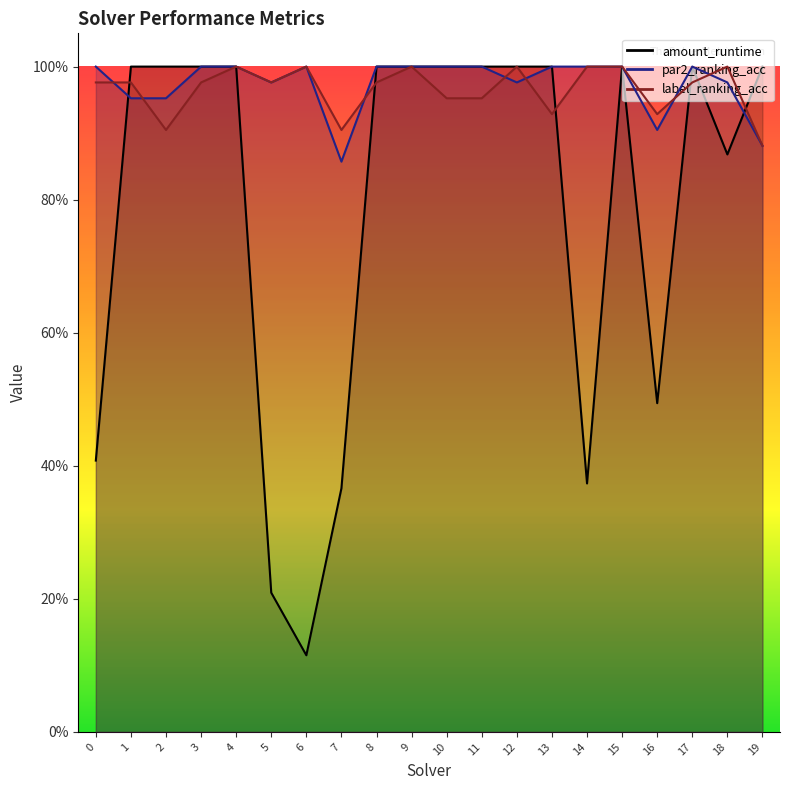

What is the sum of the amount_runtime values at 14 and 10?

1.4